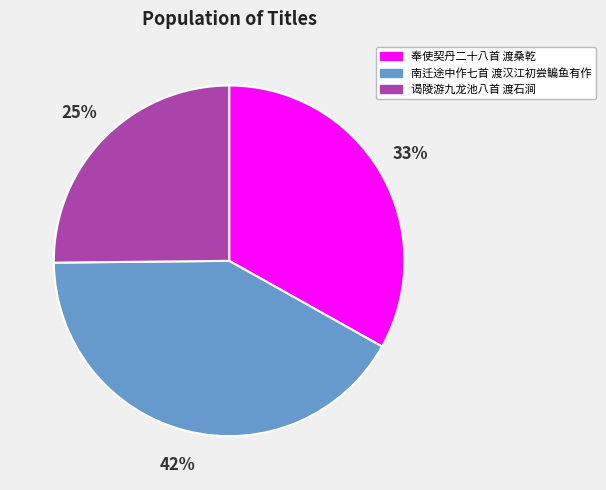

To the nearest percent, what percentage of the pie is 谒陵游九龙池八首 渡石涧?

25%